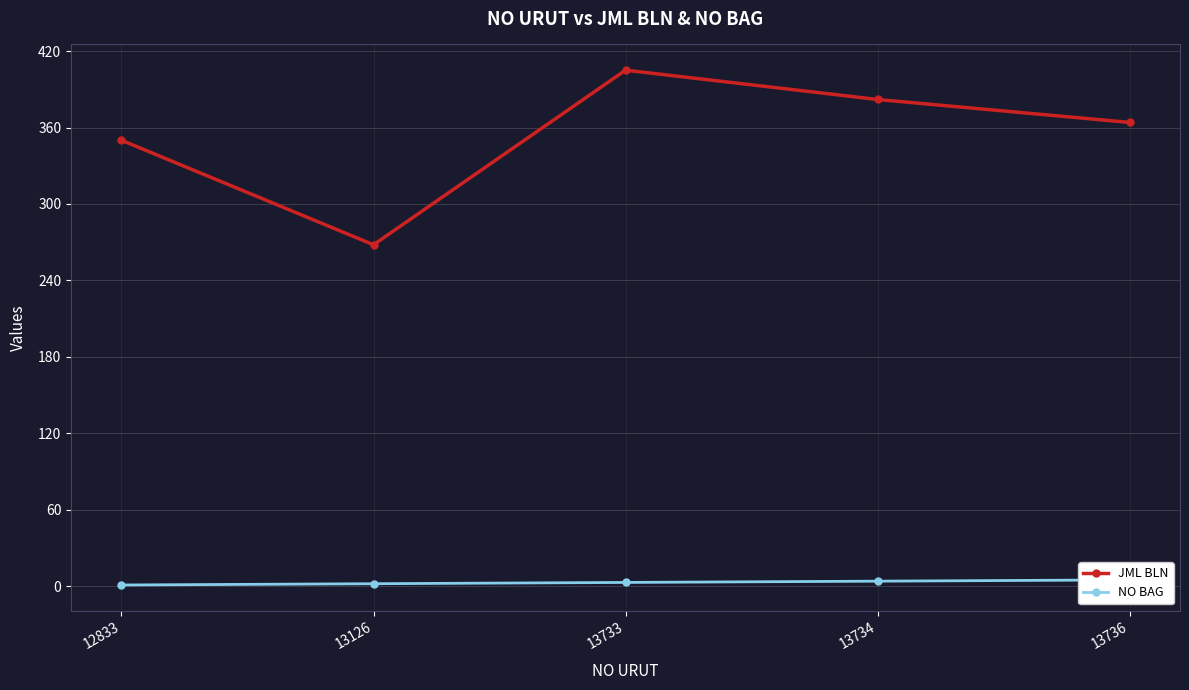

What are all the series names shown in the legend?

JML BLN, NO BAG